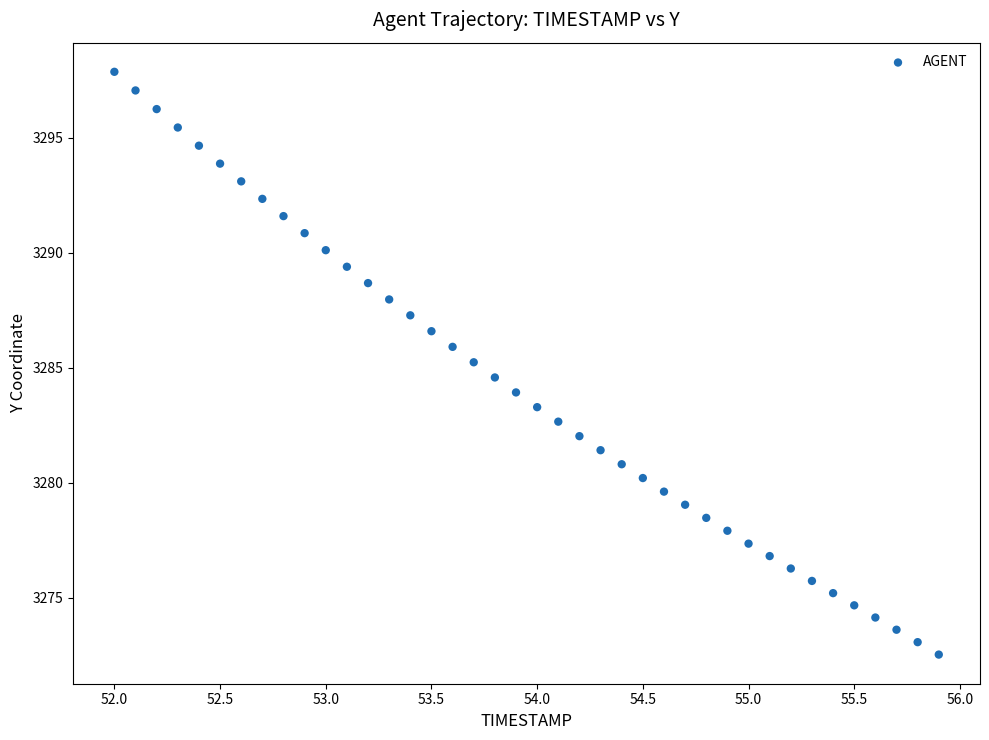

What is the range of Y values (max minus min)?

25.3